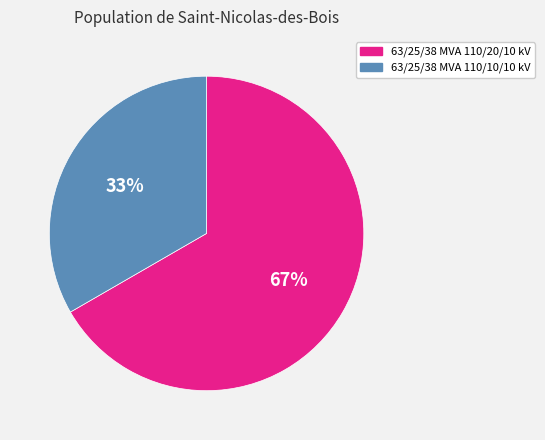

To the nearest percent, what is the average slice percentage?

50%